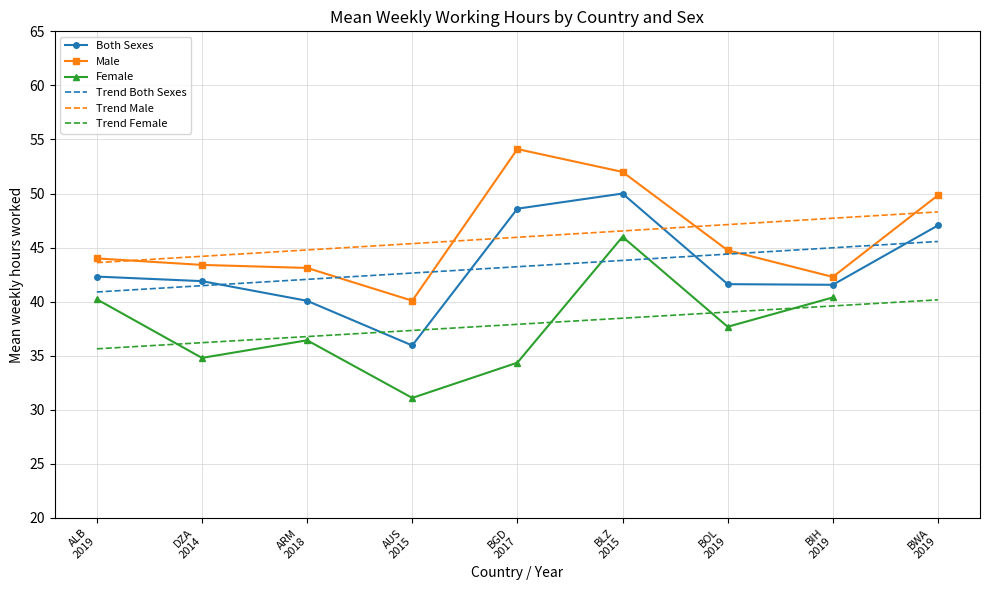

In Both Sexes, how many points are higher than both neighbors (excluding endpoints)?

1